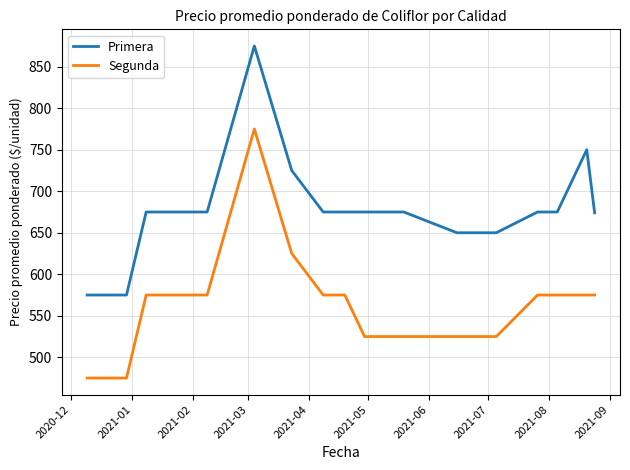

What is the greatest value displayed?

875